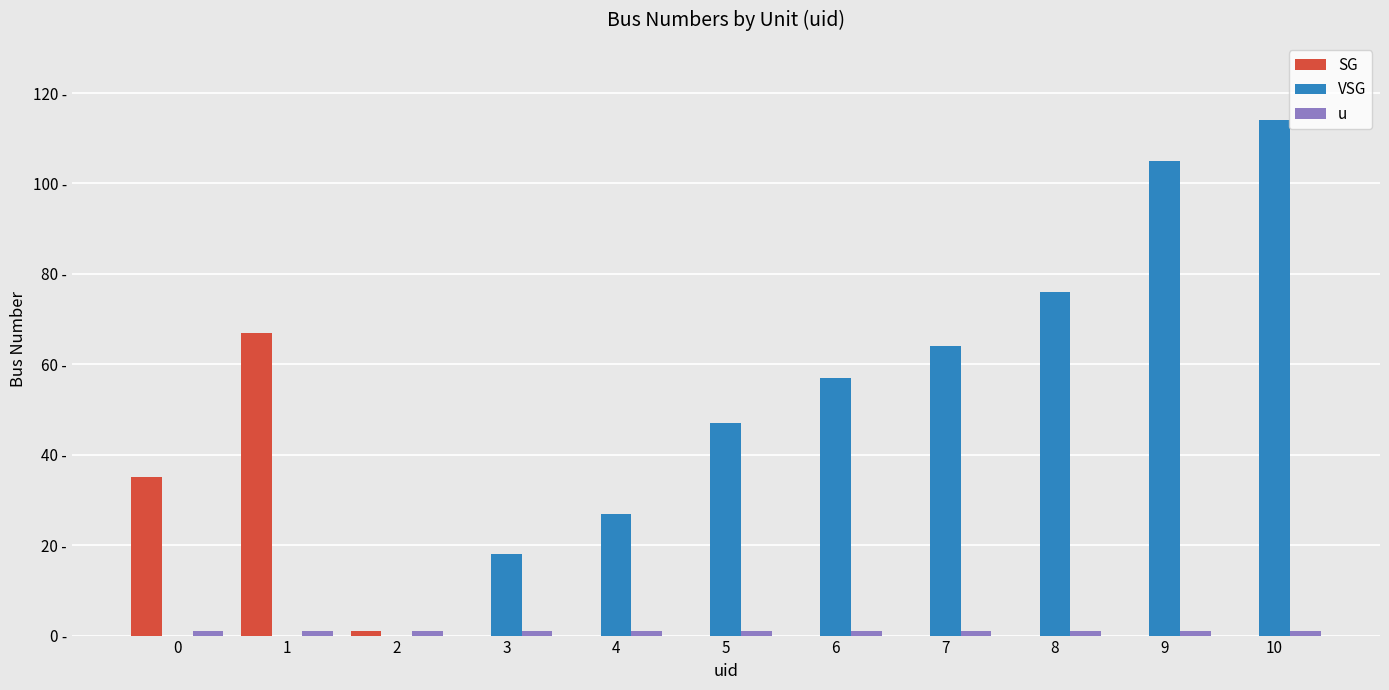

How many values in the SG series exceed 0?

3